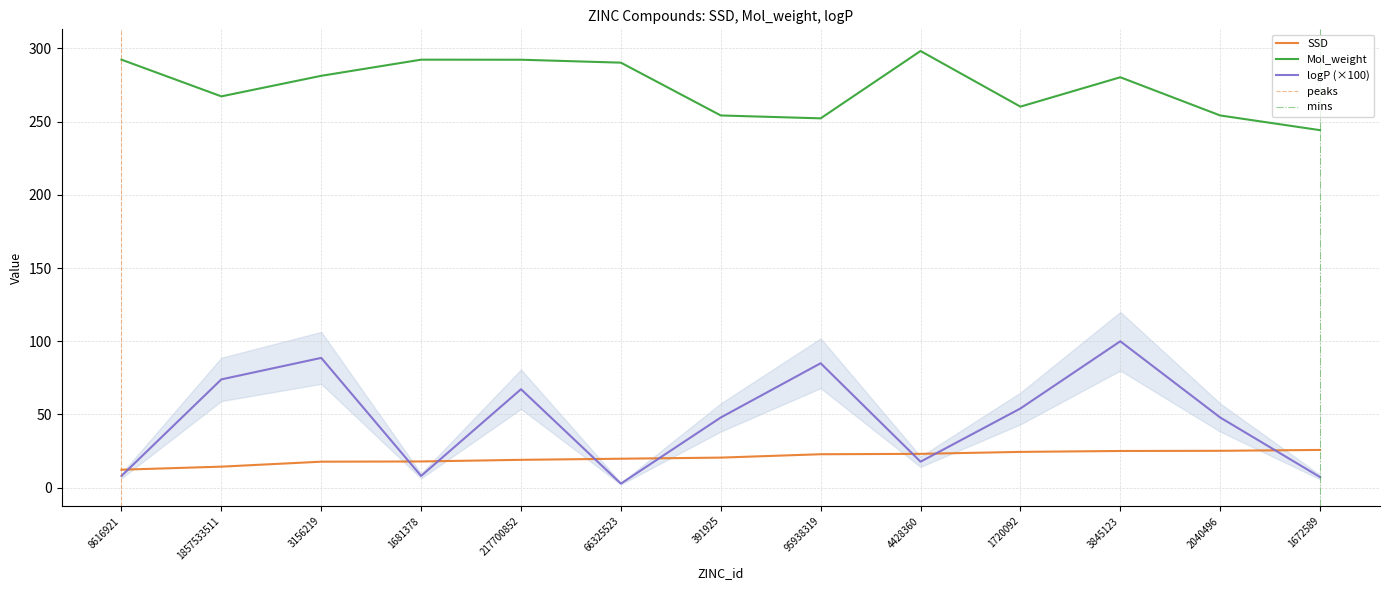

List the labels in order of SSD value, smallest first.

8616921, 1857533511, 3156219, 1681378, 217700852, 66325523, 391925, 95938319, 4428360, 1720092, 3845123, 2040496, 1672589